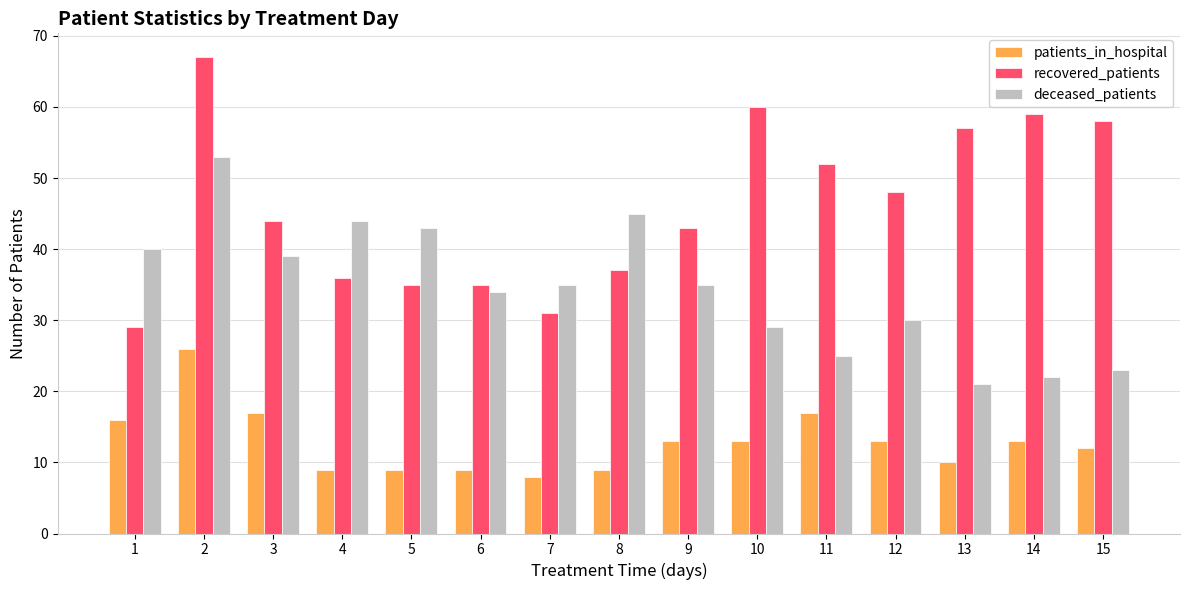

Which series has the largest range (max minus min)?

recovered_patients